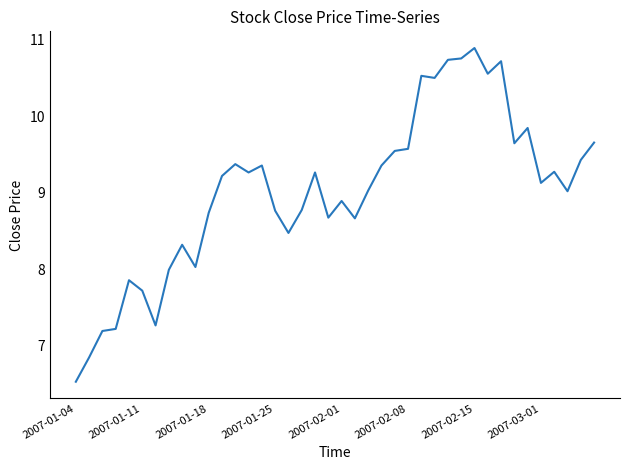

What is the smallest value displayed?

6.5